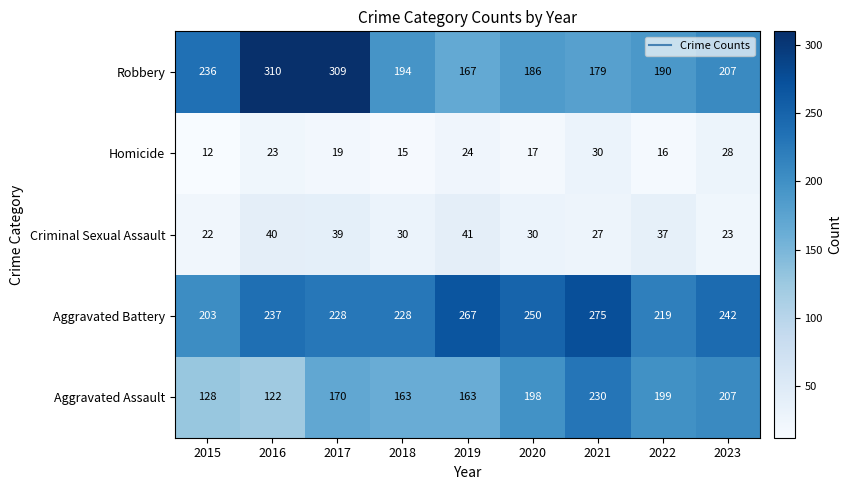

What is the sum of the Homicide values at 2021 and 2018?

45